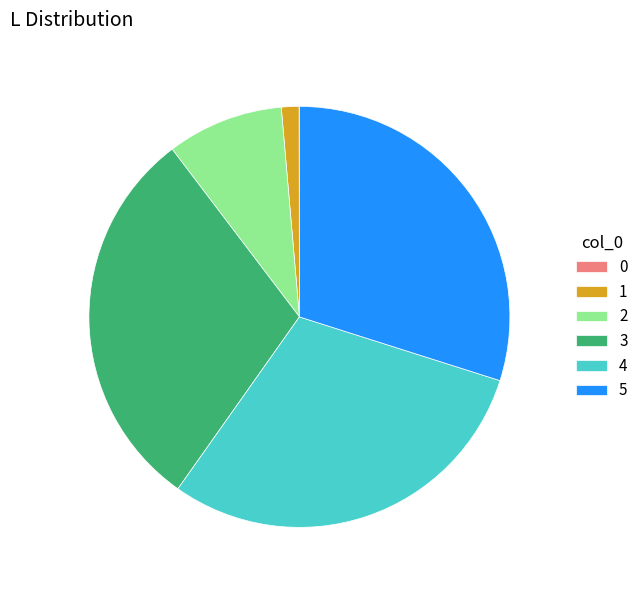

Is 5 the majority of the pie?

No